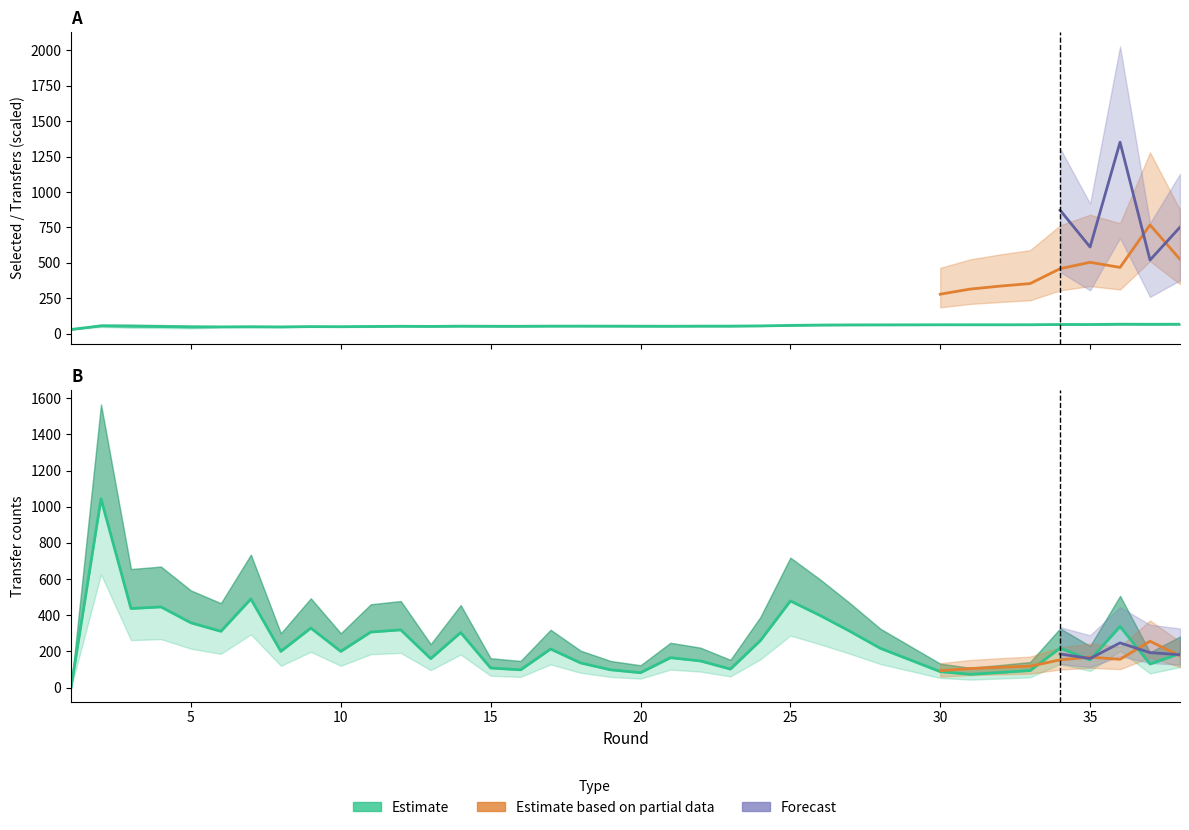

Which series changed the most between 13 and 21?

transfers_in